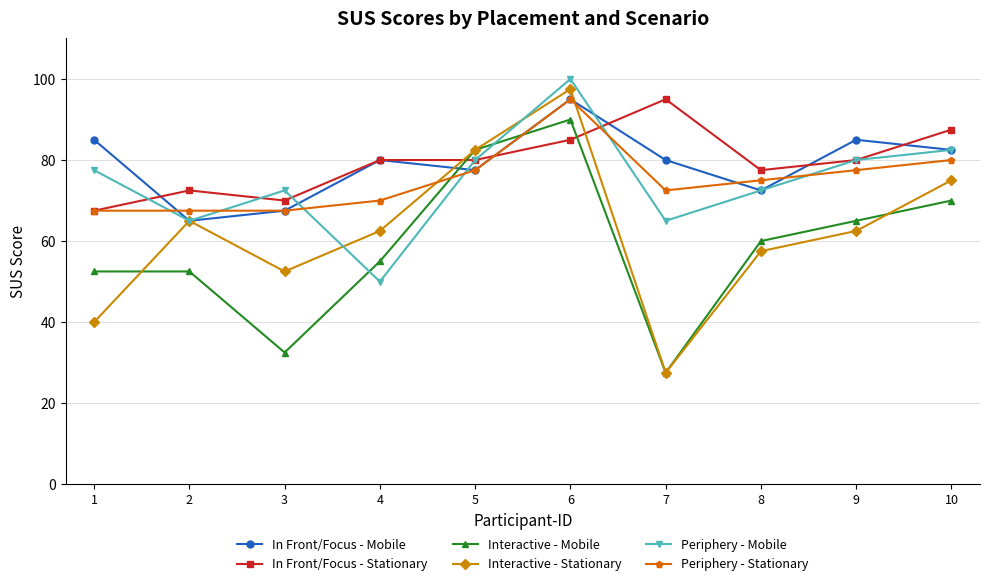

Which series changed the most between 4 and 8?

Periphery - Mobile